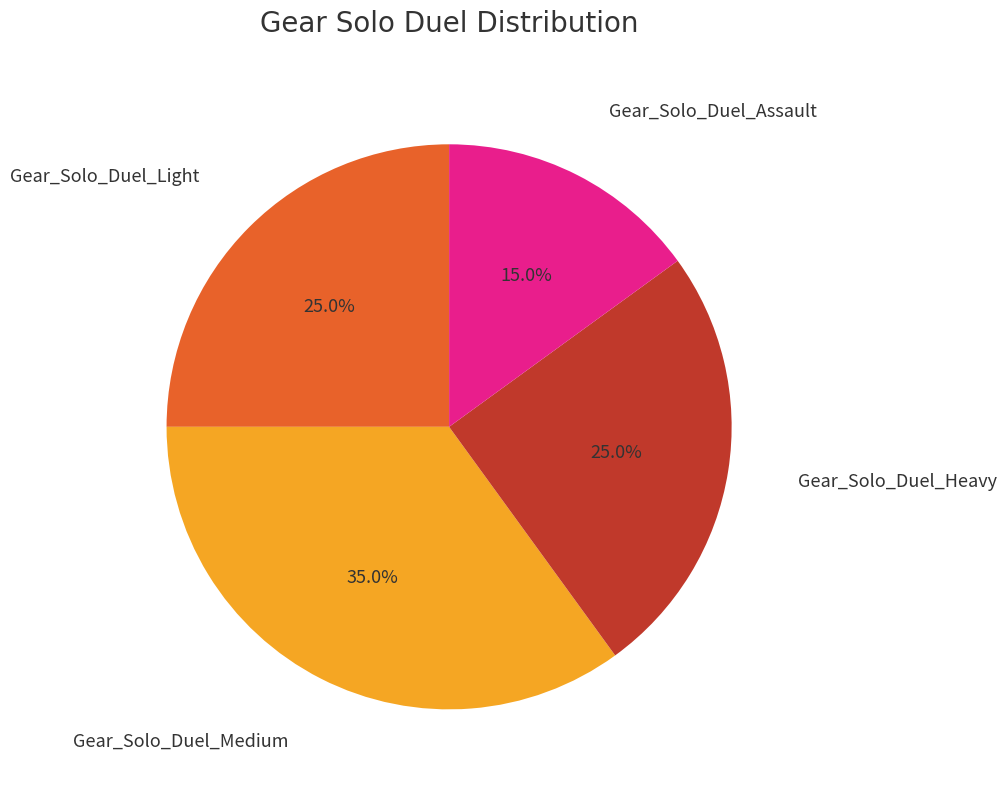

Does any single category account for the majority?

No